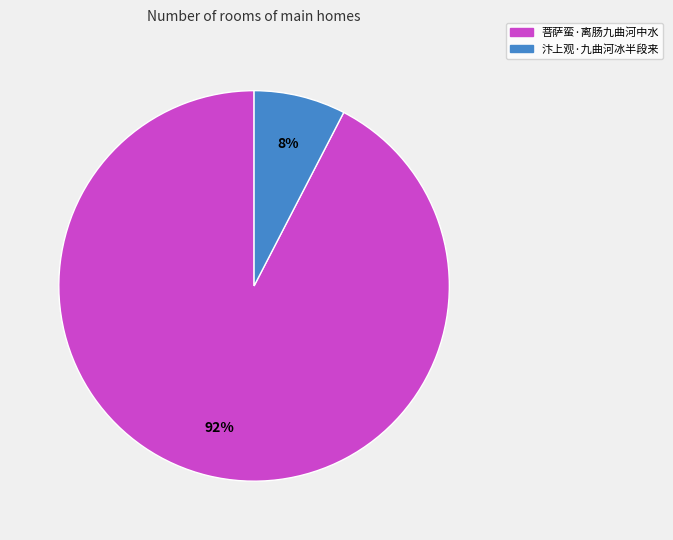

To the nearest percent, what is the average slice percentage?

50%